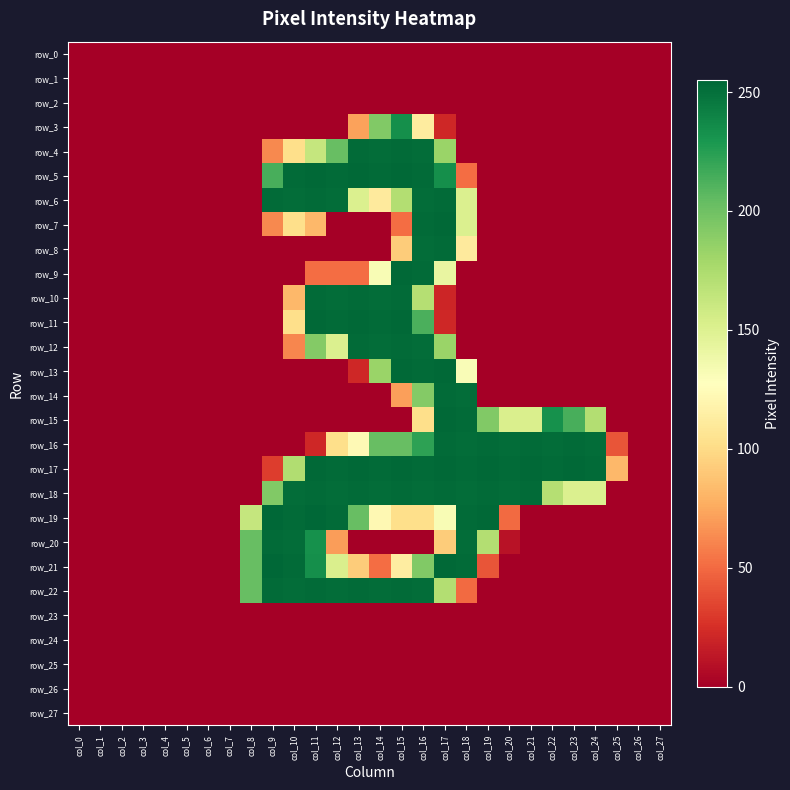

What is the difference between the row_21 values at col_21 and col_12?

152